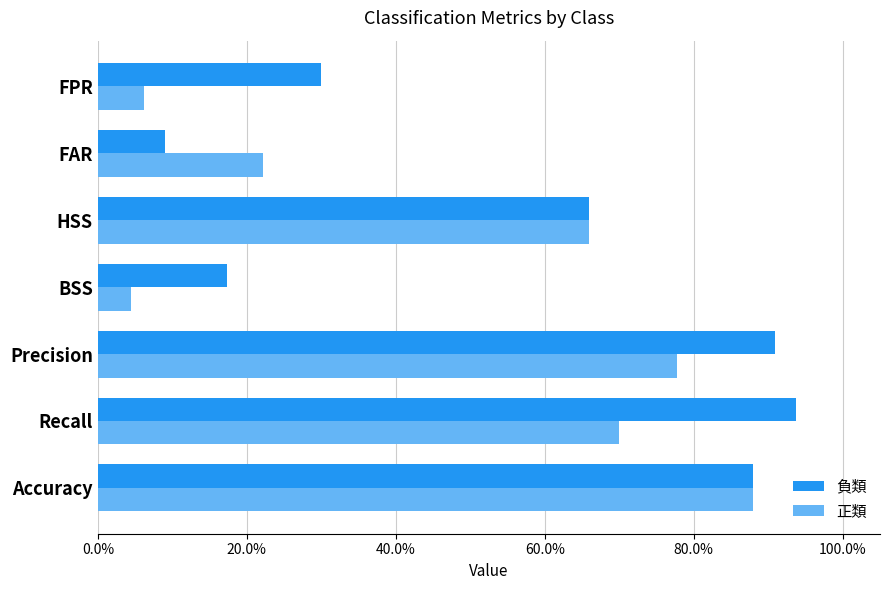

What are all the series names shown in the legend?

負類, 正類